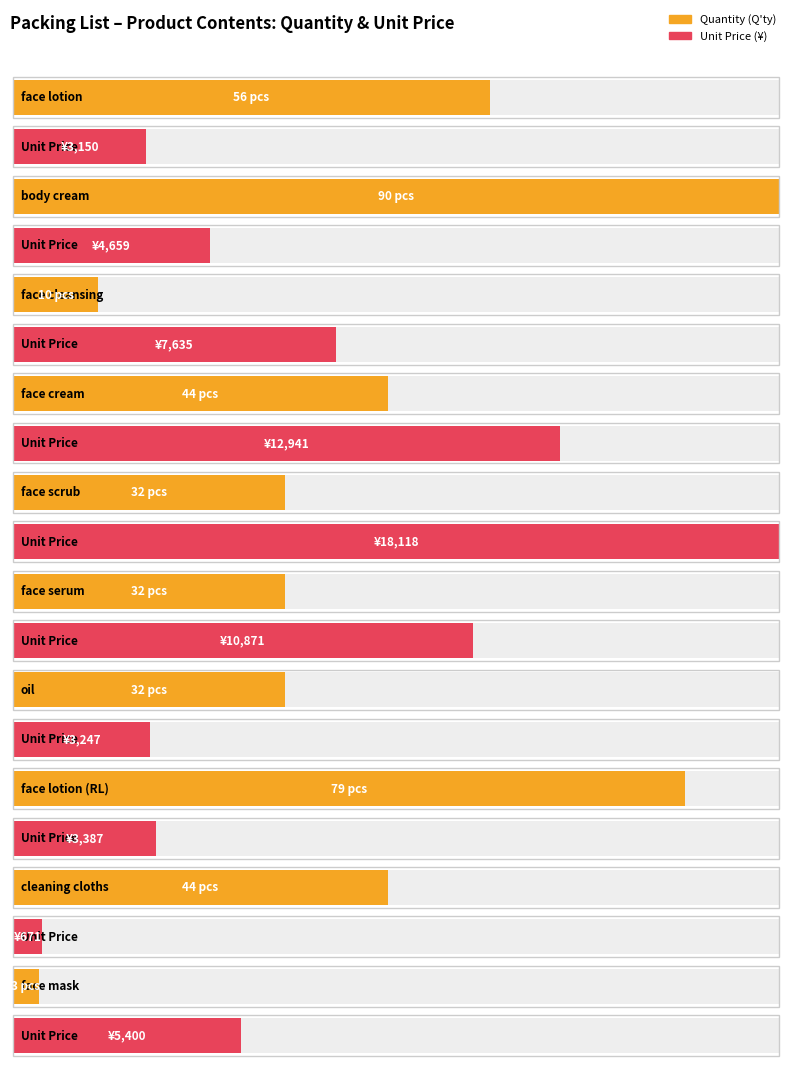

Does the chart contain any negative values?

No